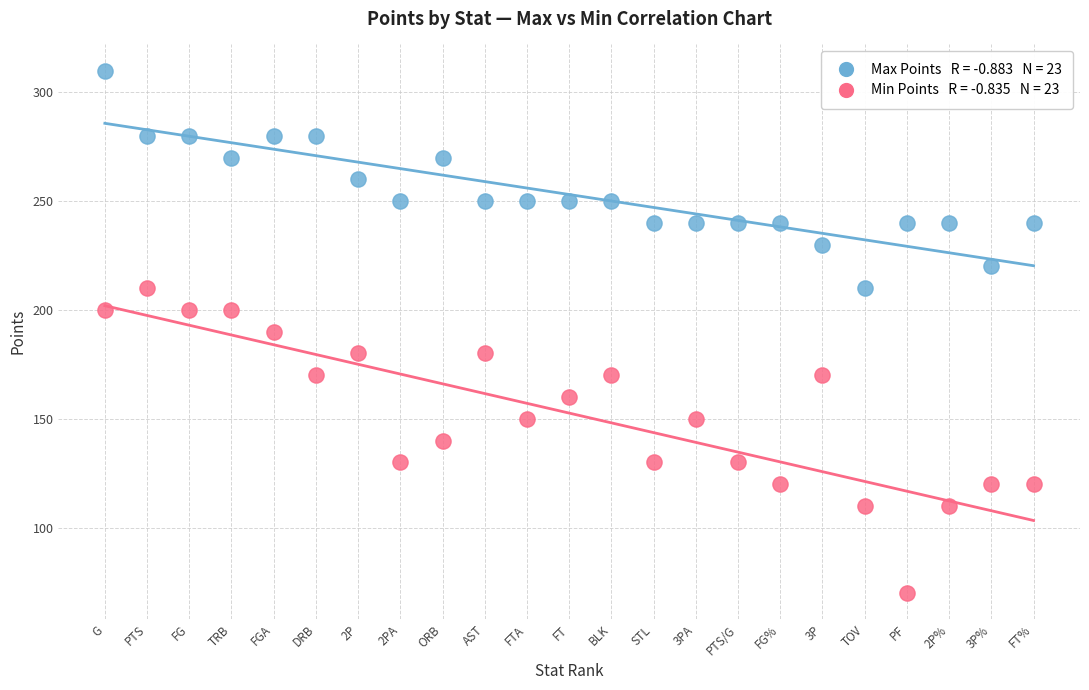

Across all data points, what is the range of X values (max minus min)?

22